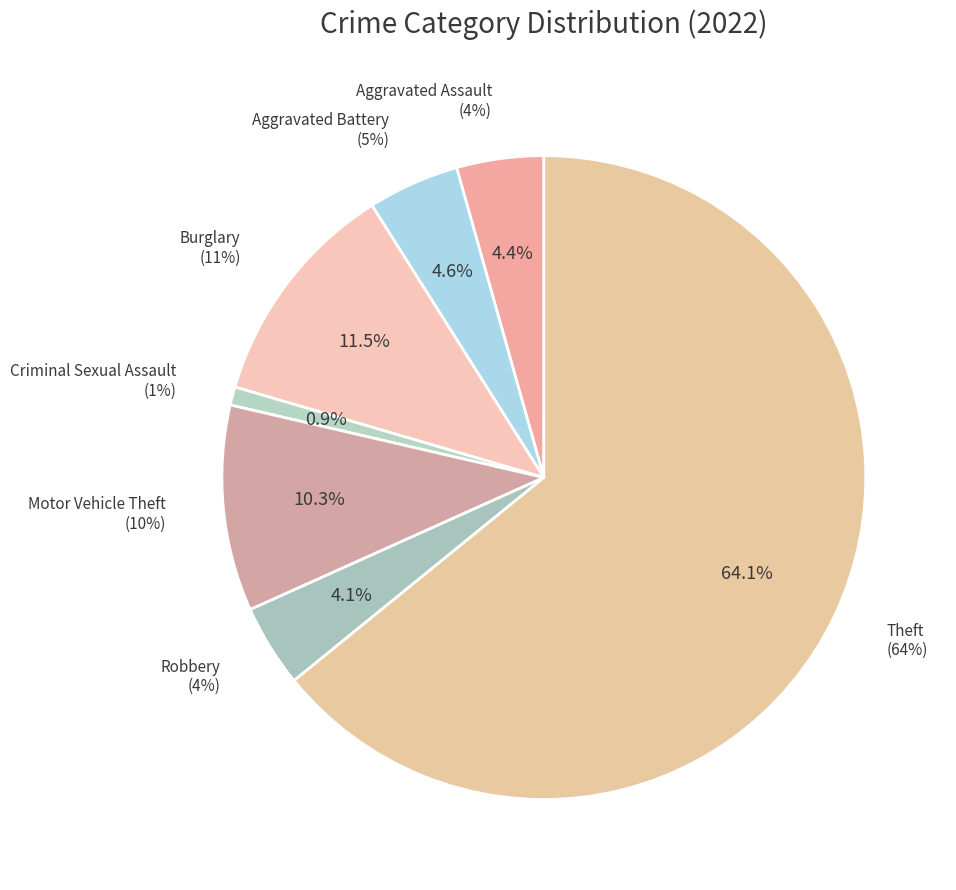

Which has a higher value, Criminal Sexual Assault or Theft?

Theft